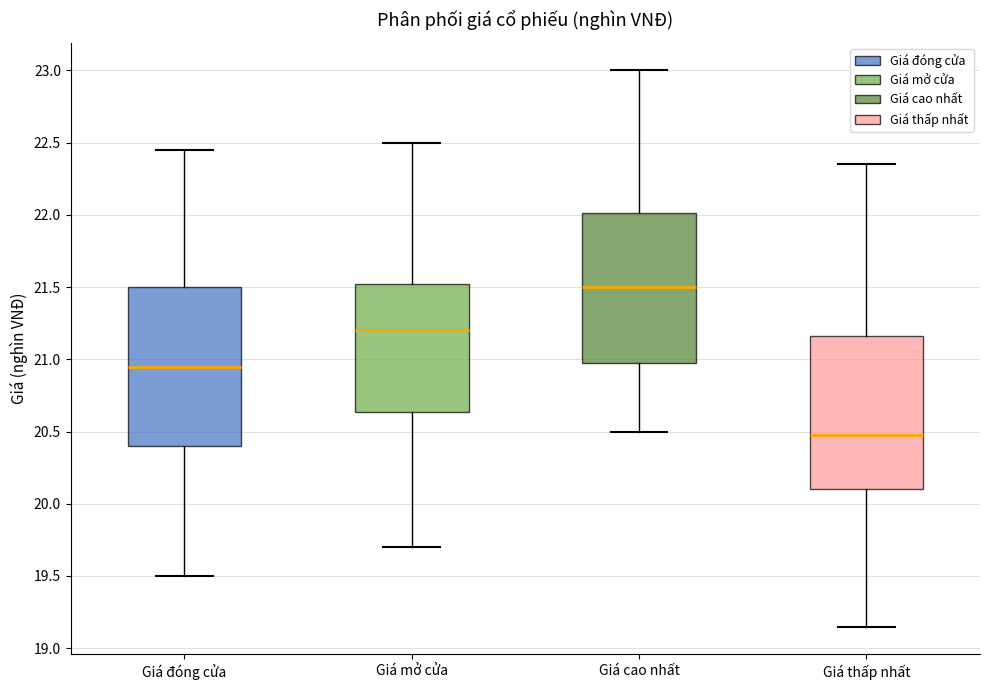

Where does the upper whisker of the box for Giá thấp nhất end on the y-axis? The values are not printed on the chart, so give them approximately, as read against the axis.

22.35